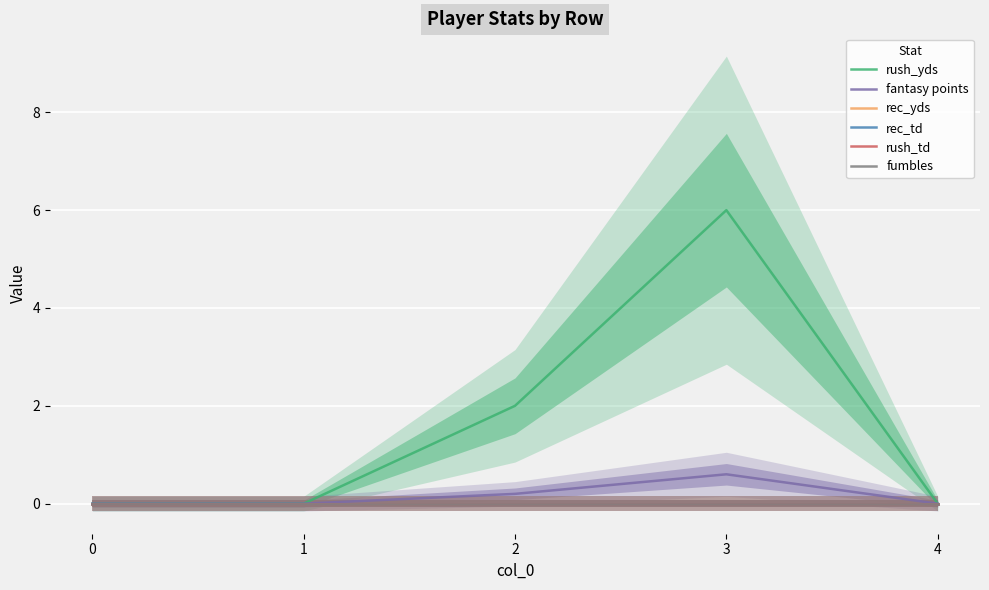

How many distinct data groups are displayed?

6